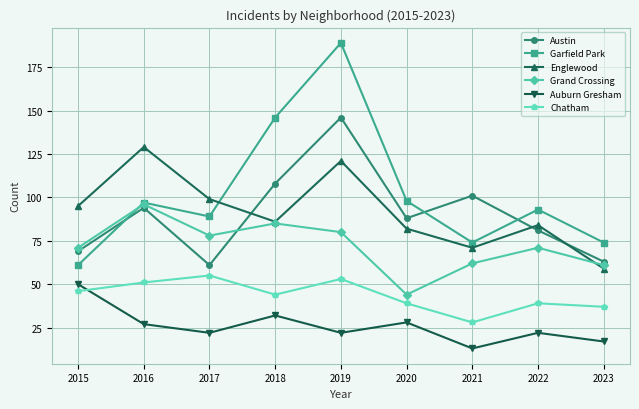

What is the difference between the second highest and second lowest values in the Chatham series?

16